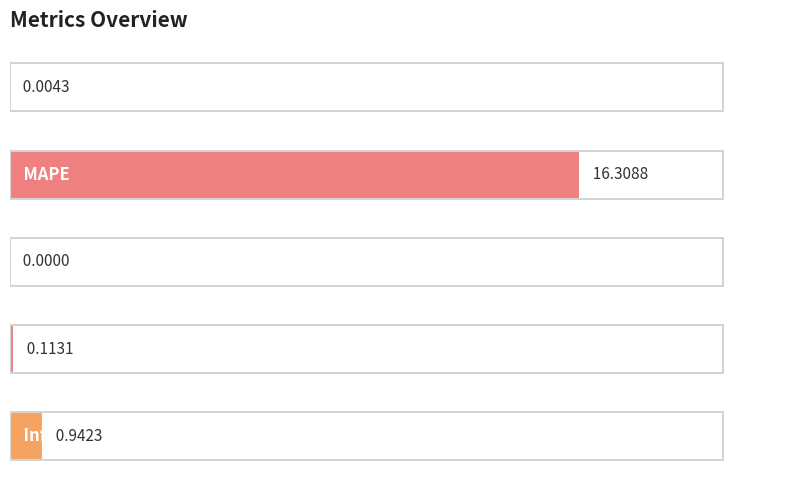

What is the sum of all values?

17.4